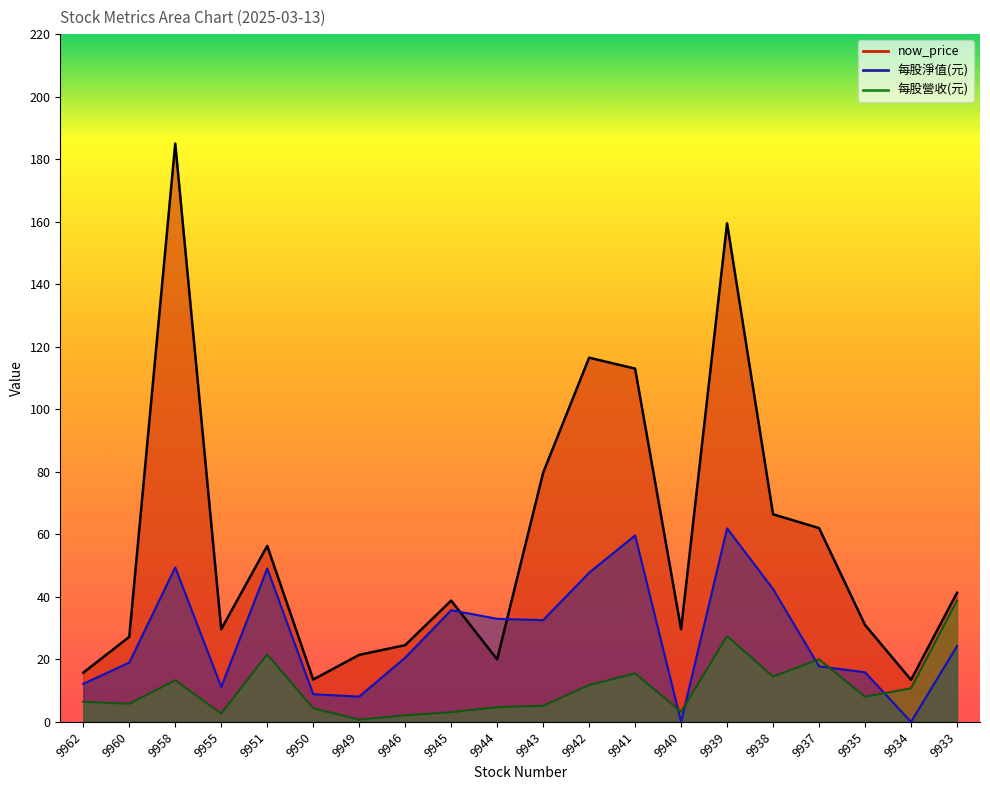

The value of now_price at 9935 is 50.4. True or false?

False